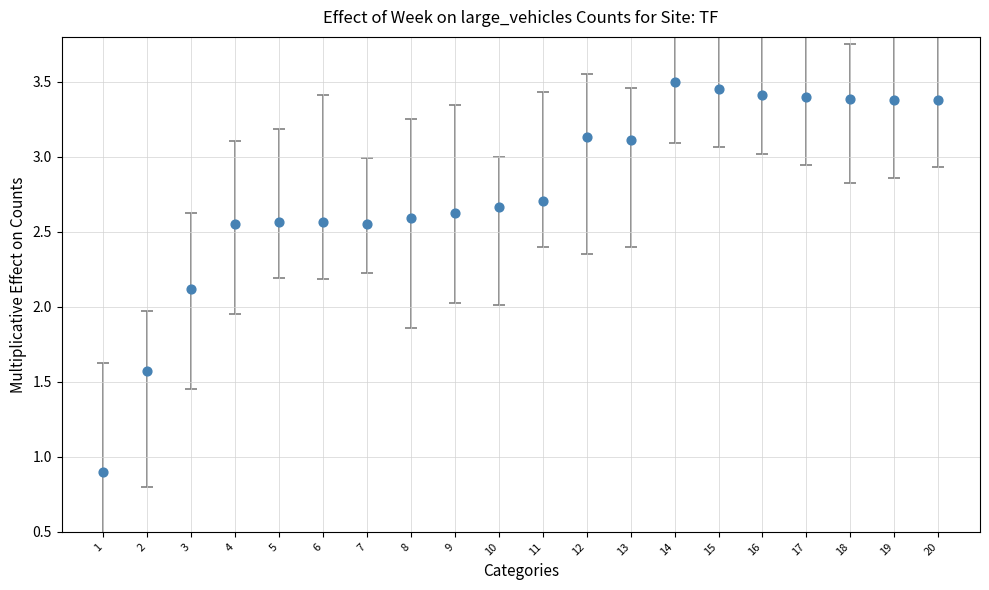

What Y value in the scatter plot is closest to 2?

2.1